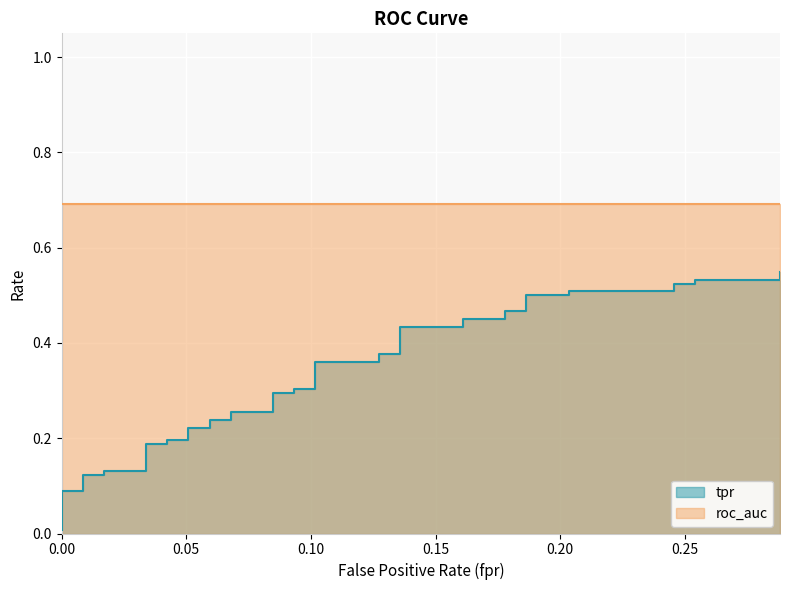

What is the average value?

0.3